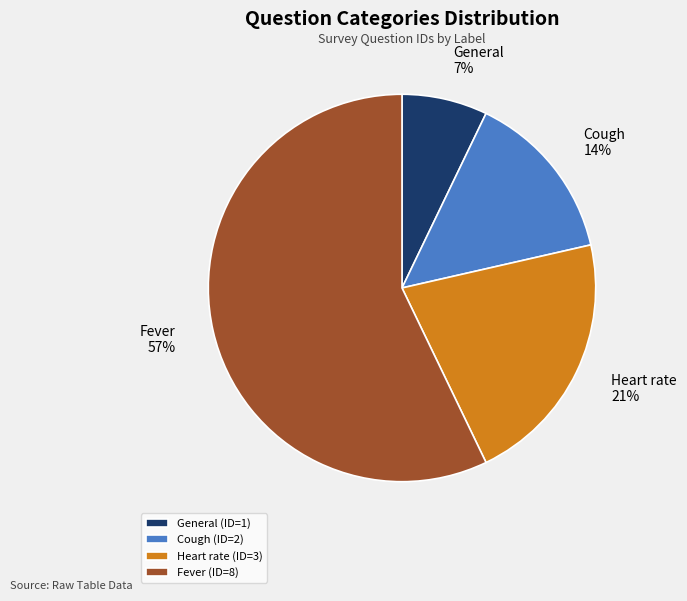

Is it true that Fever is 47% of the pie?

False